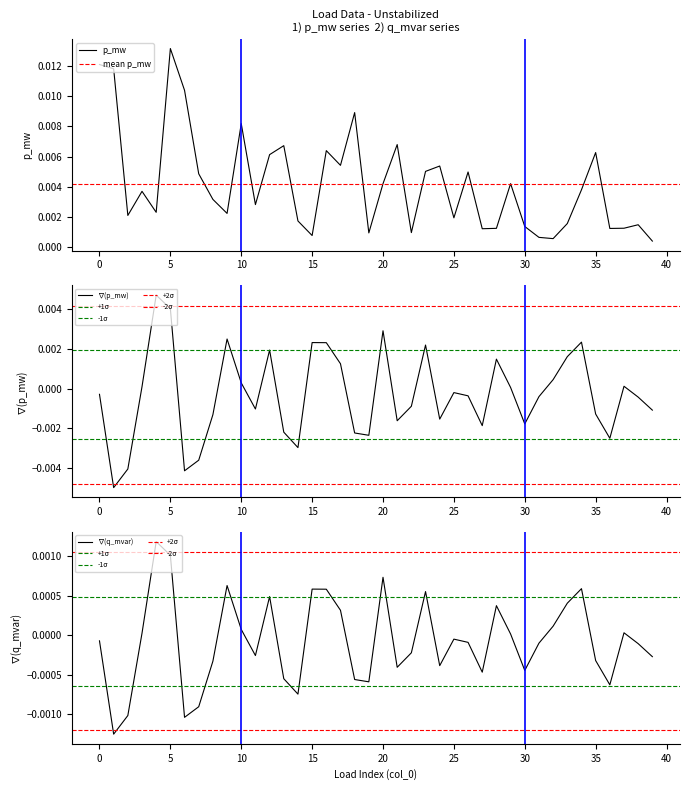

Which category has the highest value in the p_mw series?

5